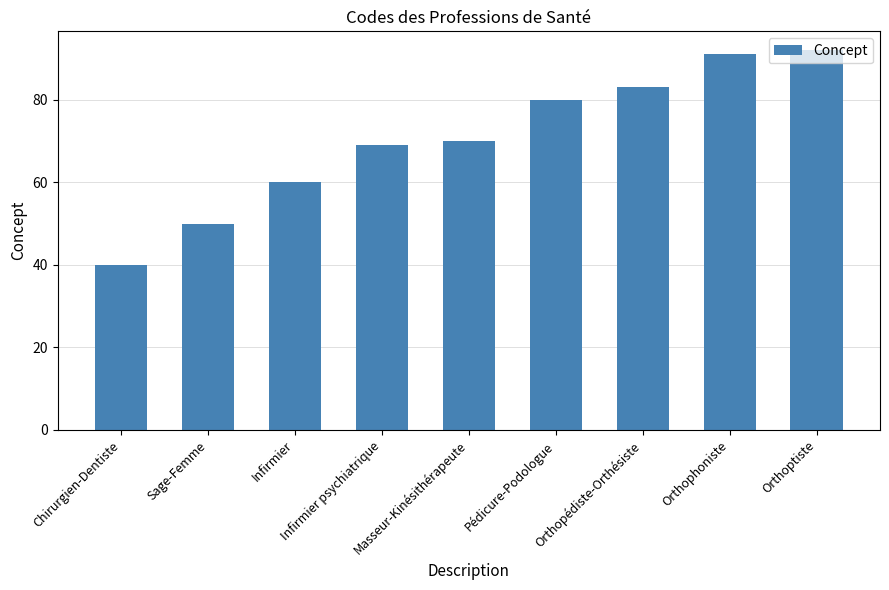

Which has a higher value, Orthopédiste-Orthésiste or Chirurgien-Dentiste?

Orthopédiste-Orthésiste